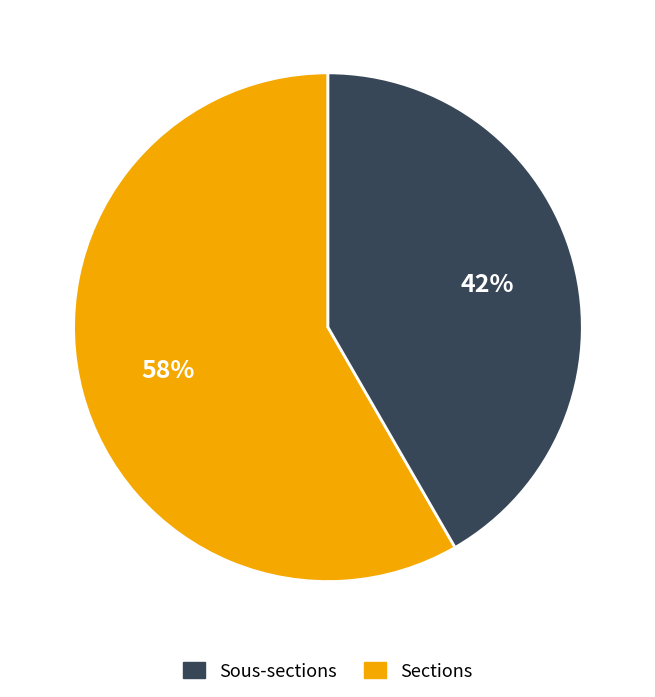

Approximately how many times larger is the value at Sections compared to Sous-sections?

0.7